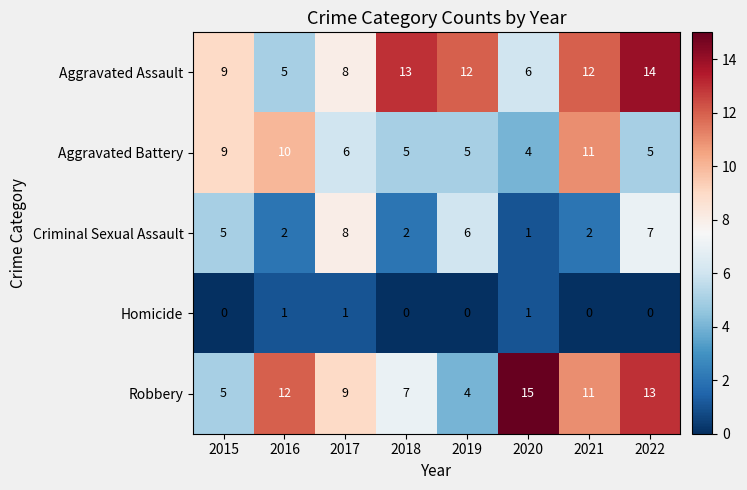

How many data points in Criminal Sexual Assault are less than 5?

4